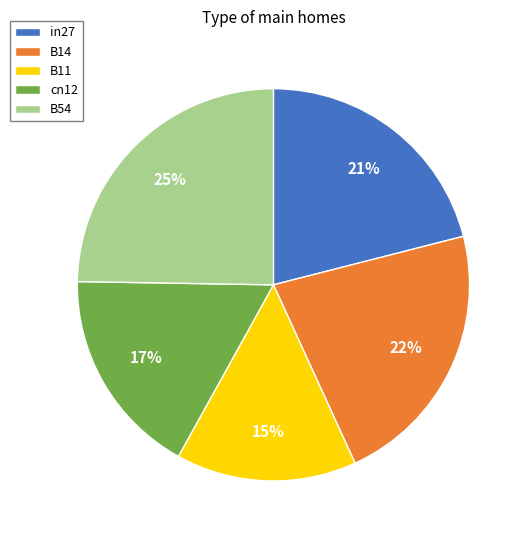

How many slices are in this pie chart?

5